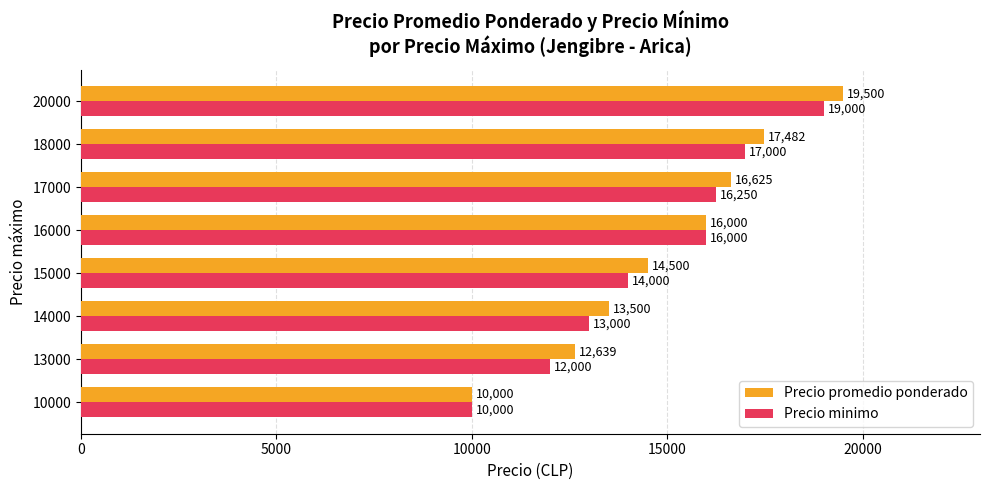

Which category has the highest value in the Precio minimo series?

20000